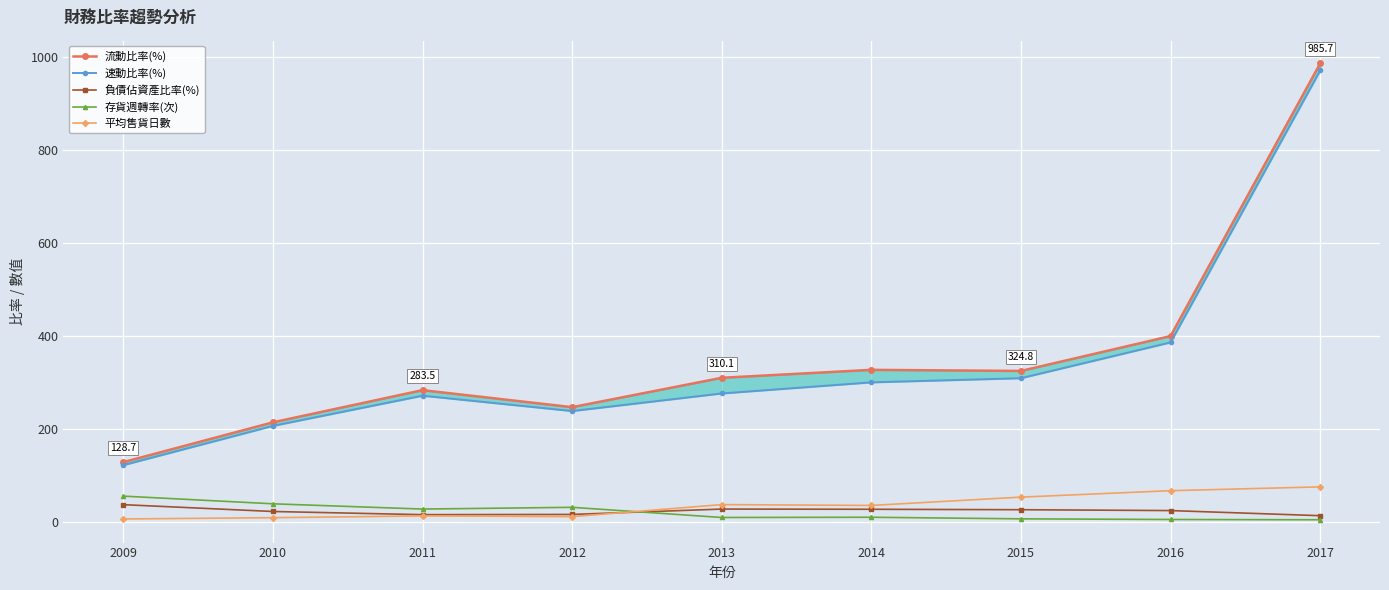

What is the difference between the maximum and minimum values in the 流動比率(%) series?

857.0